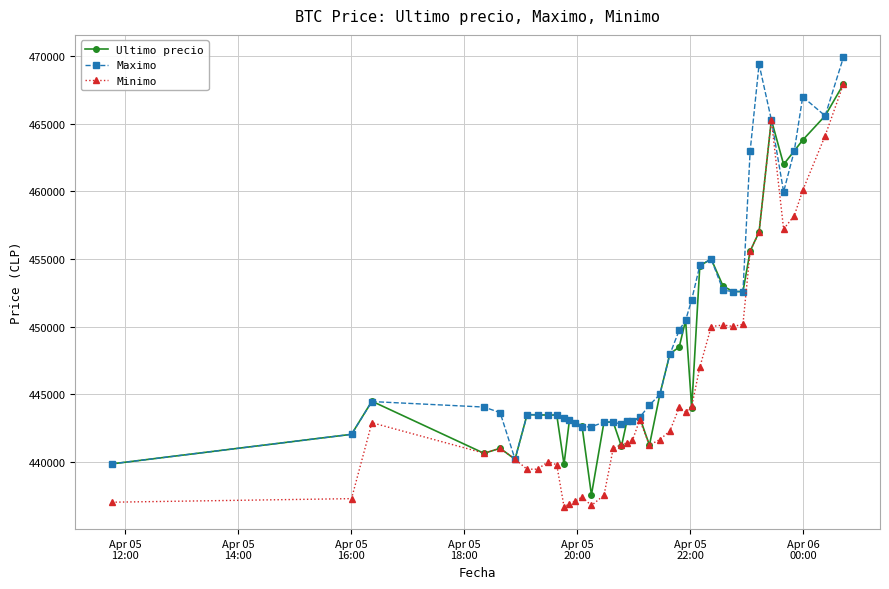

True or false: Maximo has more than 2 points higher than both neighbors.

True